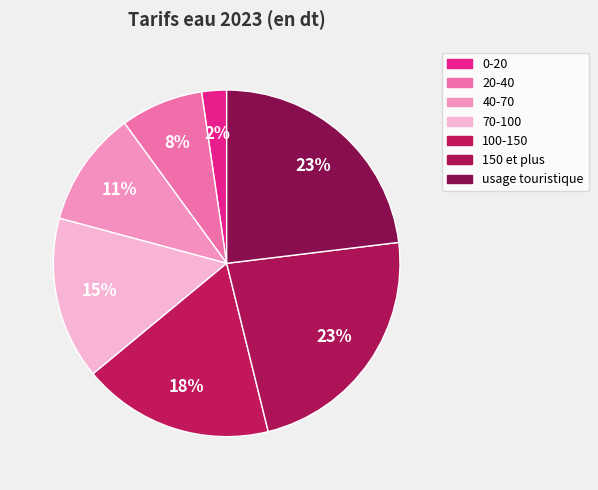

To the nearest percent, what percentage of the pie is 0-20?

2%